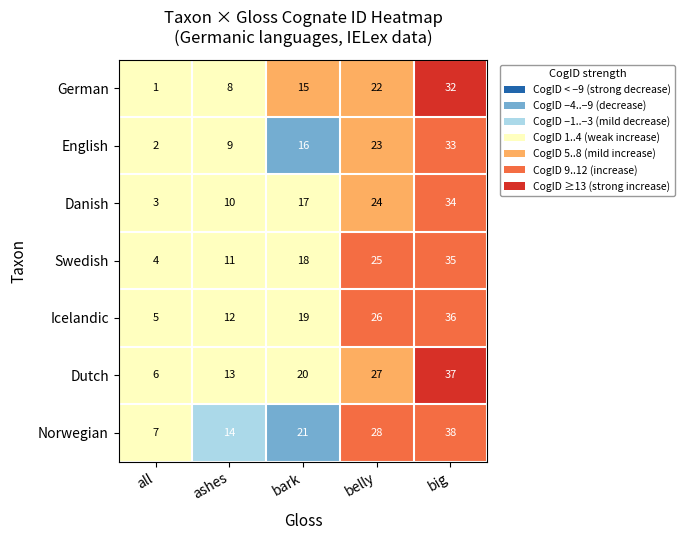

What is the difference between the Swedish values at all and belly?

21